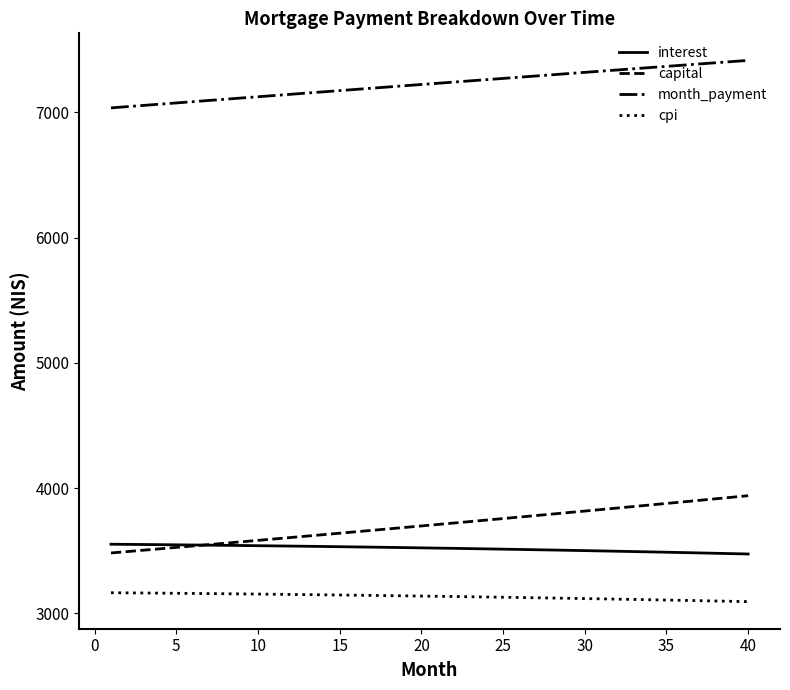

Which series has the widest spread of values?

capital